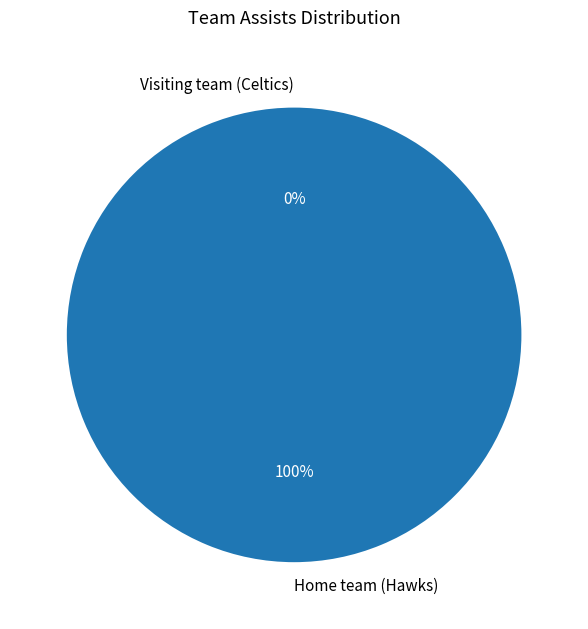

To the nearest percent, what percentage of the pie is Home team (Hawks)?

100%